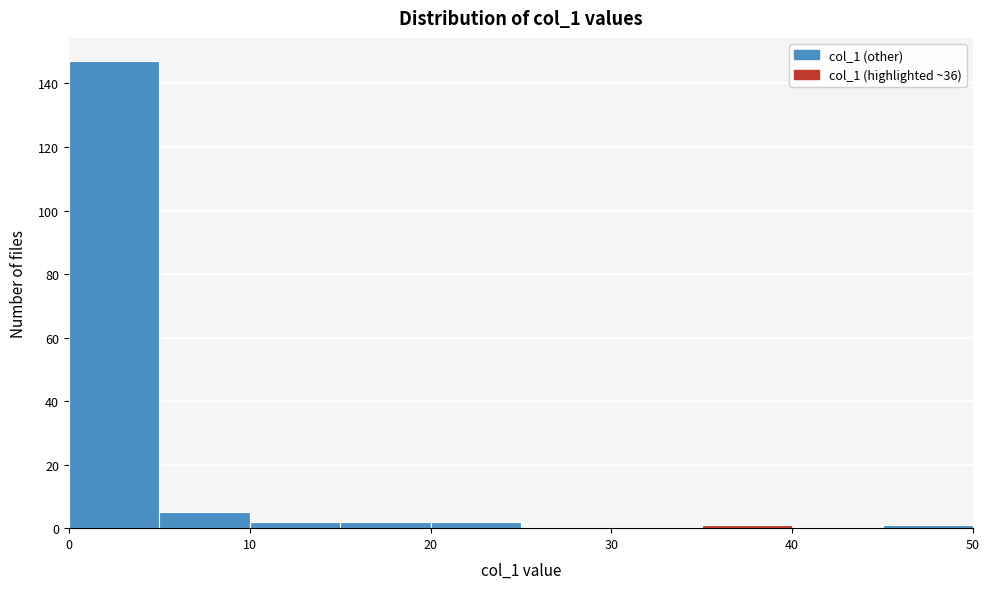

Reading left to right, transcribe this chart: for each bar, give the range it covers on the x-axis and its height. The values are not printed on the chart, so give them approximately, as read against the axis.

0 to 5: 148
5 to 10: 6
10 to 15: 2
15 to 20: 2
20 to 25: 2
25 to 30: 0
30 to 35: 0
35 to 40: under 2
40 to 45: 0
45 to 50: under 2